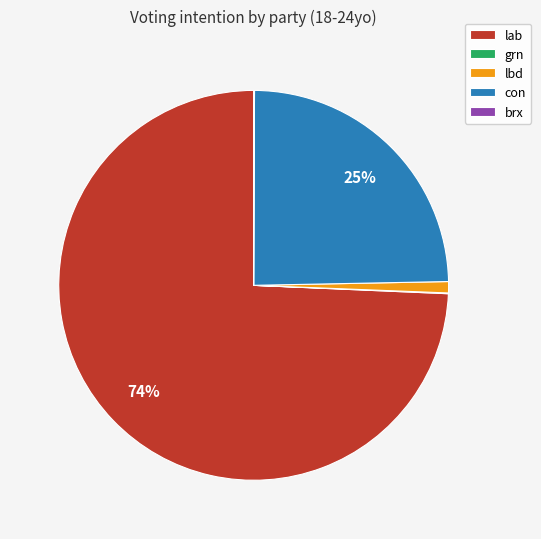

The lab slice represents 82% of the pie. True or false?

False